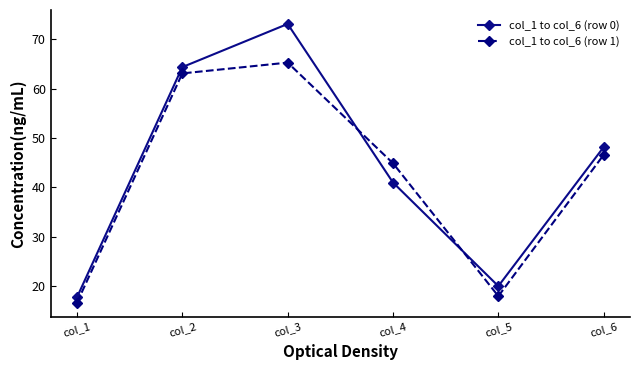

At how many categories does at least one series exceed 30?

4